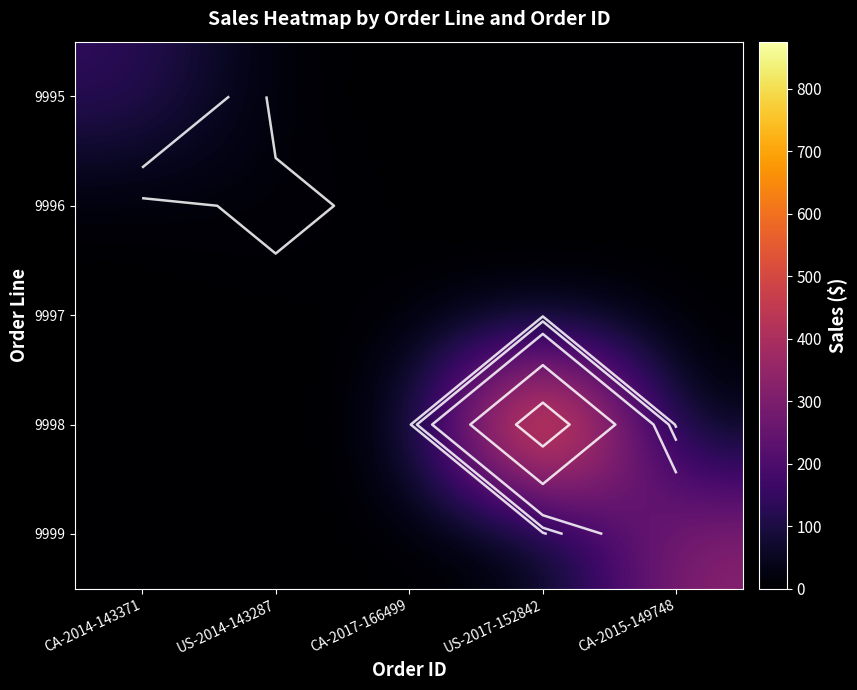

What is the difference between the highest and lowest values at CA-2014-143371?

143.7